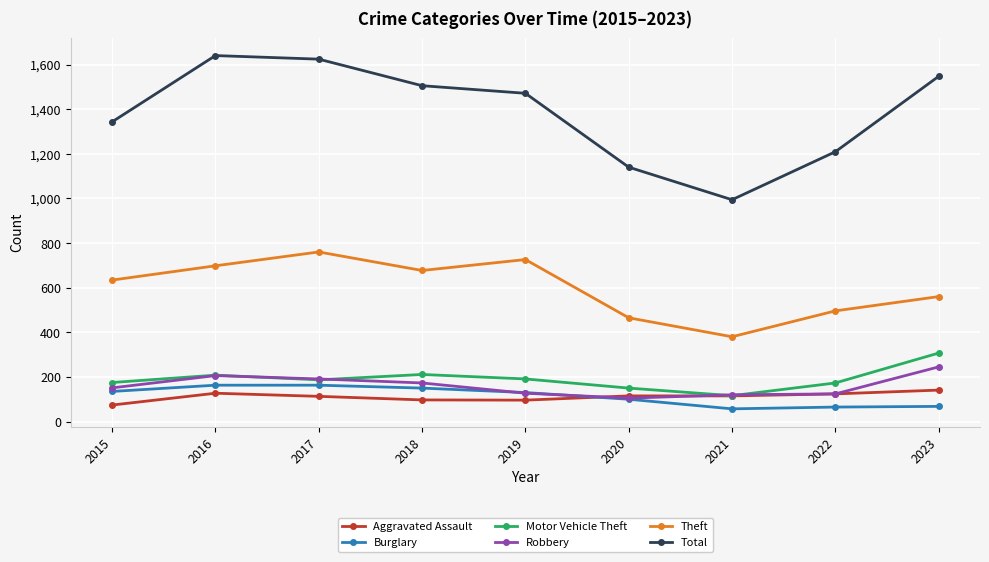

Between 2017 and 2020, which series saw the biggest shift?

Total